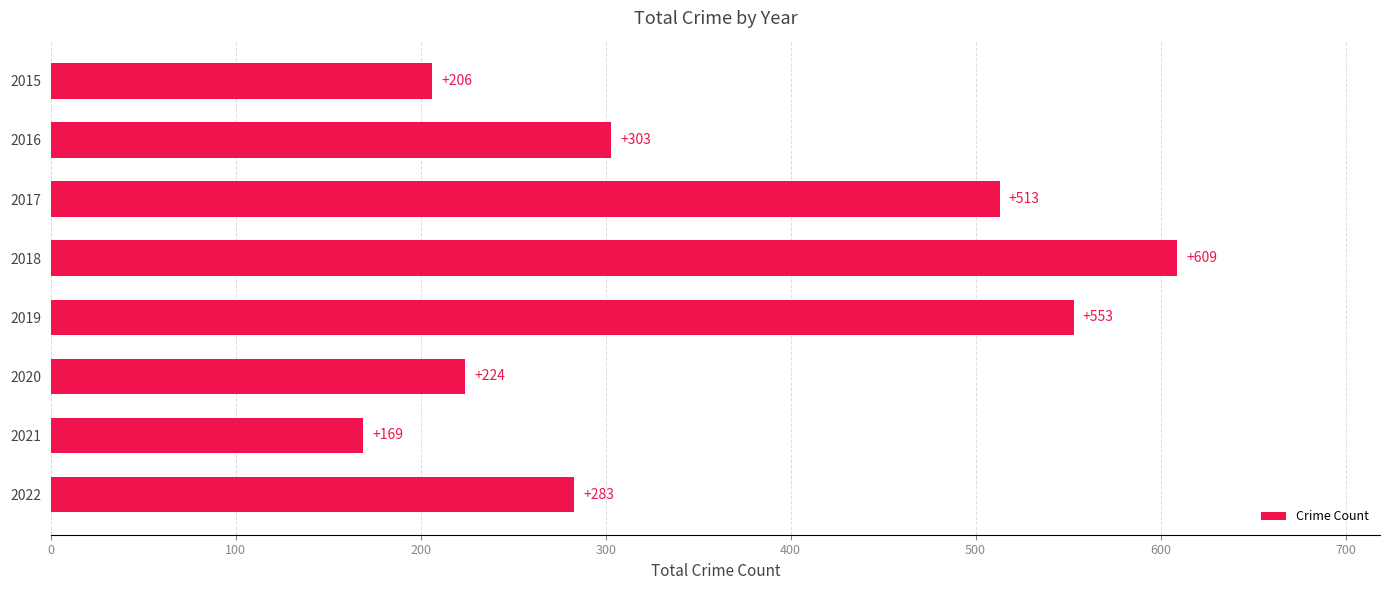

Reading bottom to top, transcribe all the data shown in this chart.

283	169	224	553	609	513	303	206